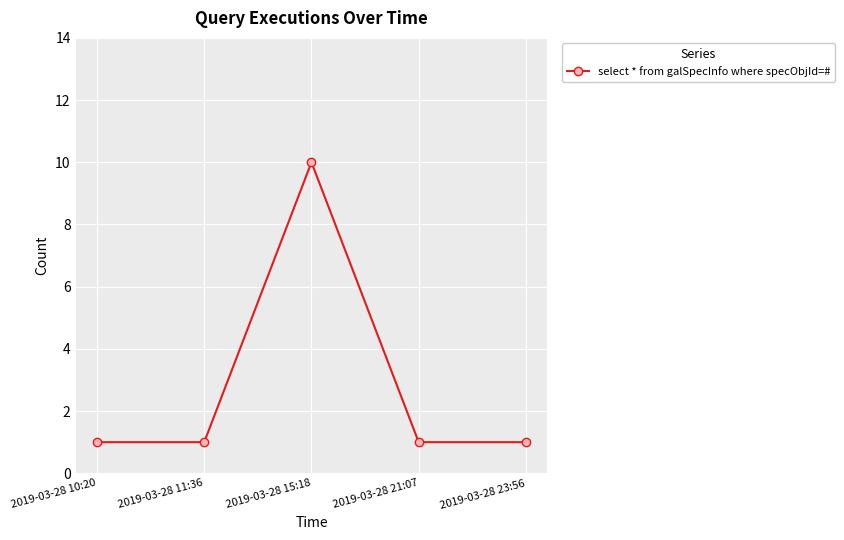

What is the sum of all values?

14